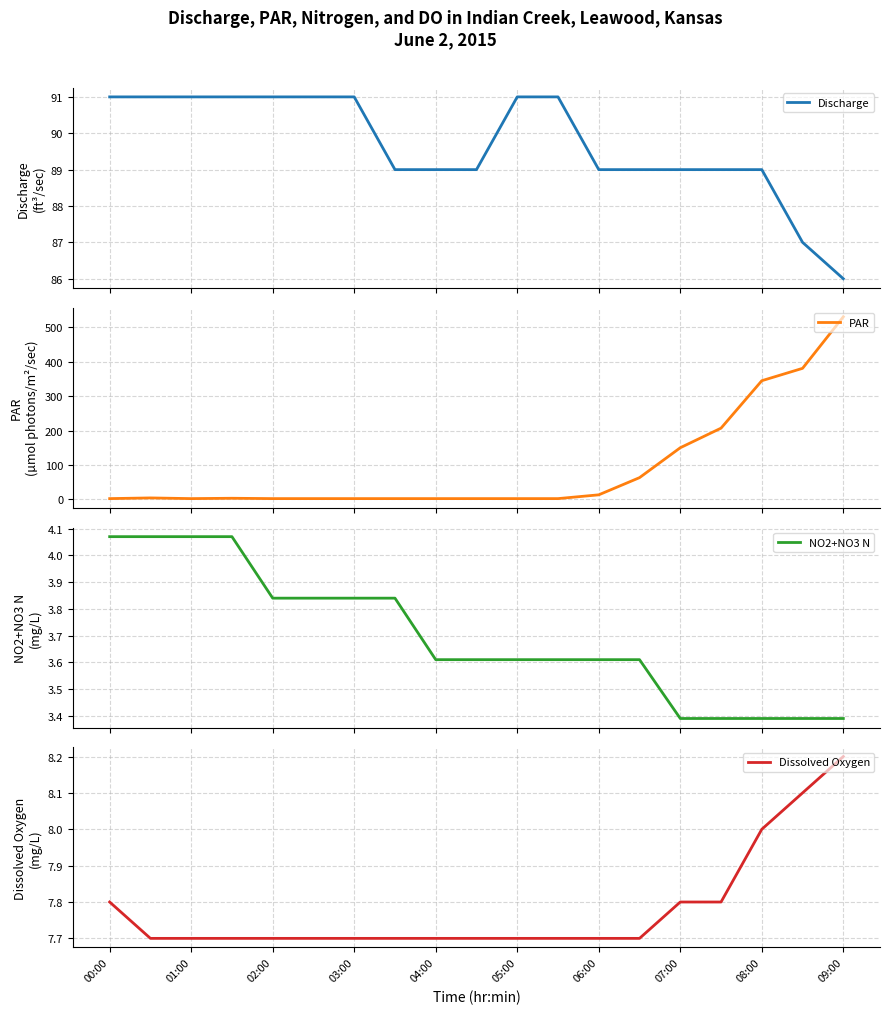

Rank the series by their maximum value, from lowest to highest.

NO2+NO3 N, Dissolved Oxygen, Discharge, PAR